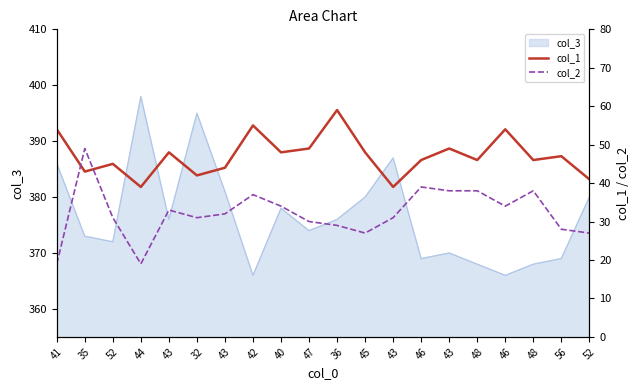

True or false: col_2 and col_1 intersect in this chart.

True